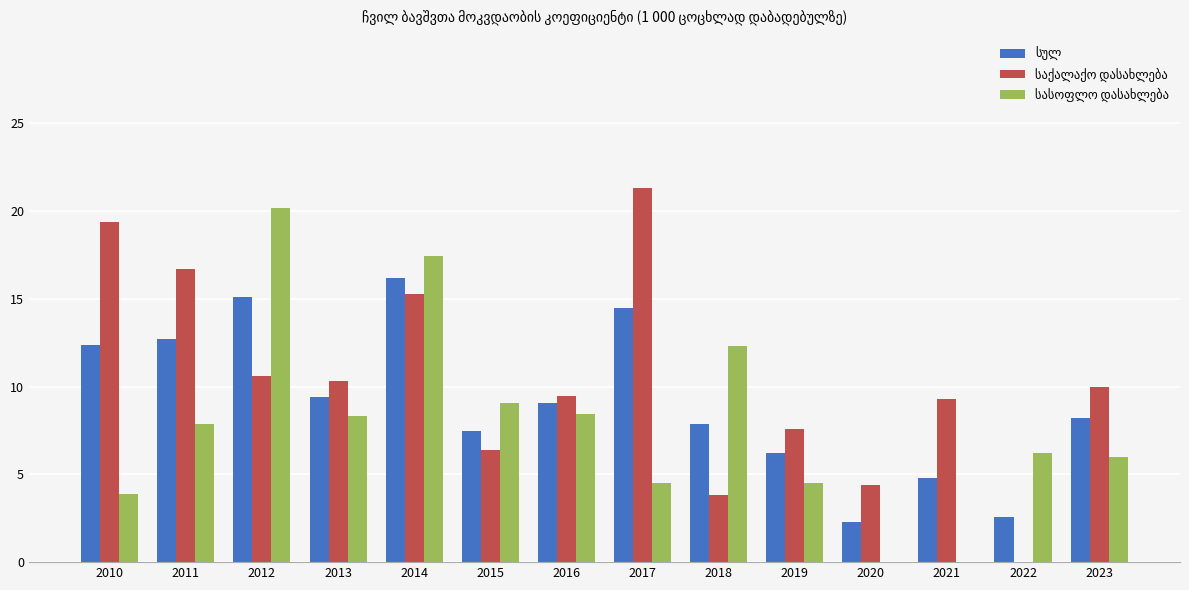

At which category is the sum across all series the highest?

2014